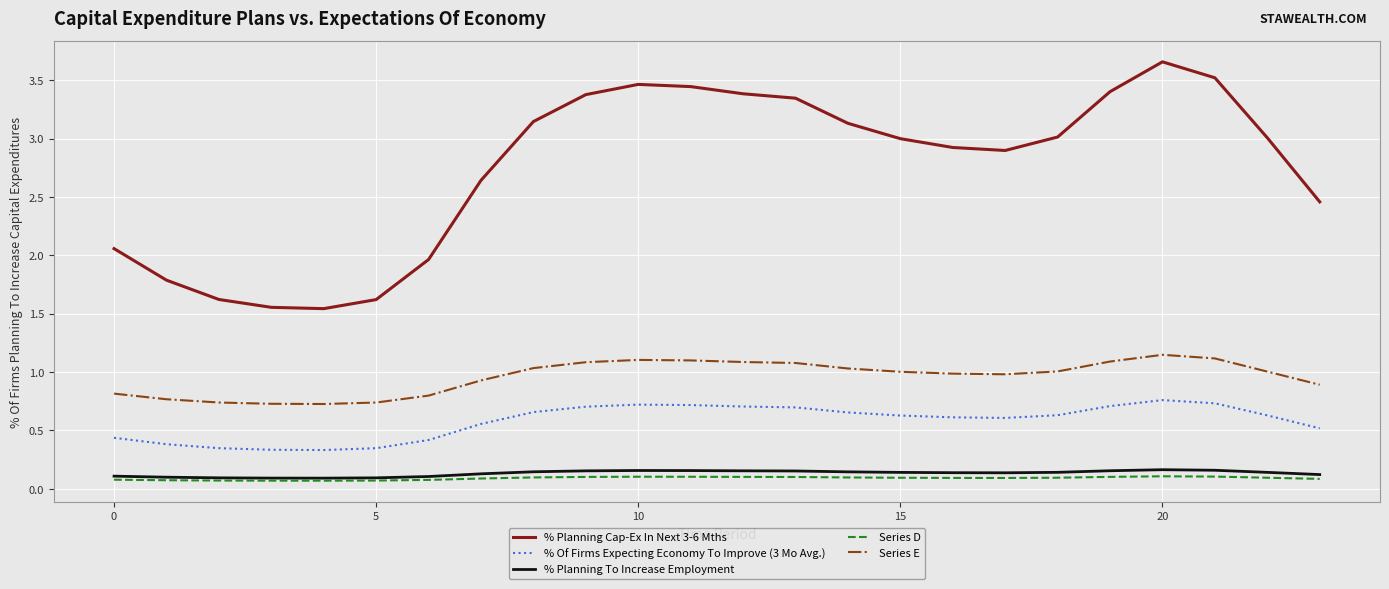

What are all the series names shown in the legend?

% Planning Cap-Ex In Next 3-6 Mths, % Of Firms Expecting Economy To Improve (3 Mo Avg.), % Planning To Increase Employment, Series D, Series E